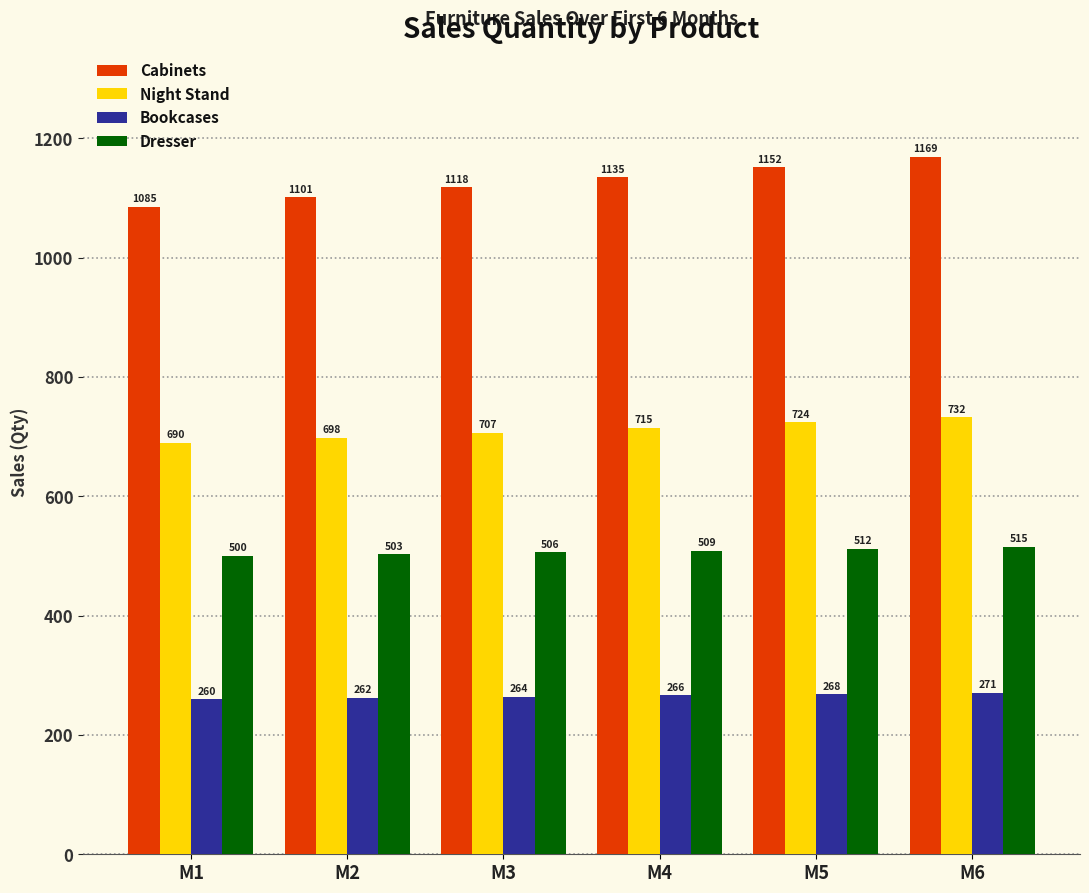

At M1, list the series in order from largest to smallest.

Cabinets, Night Stand, Dresser, Bookcases